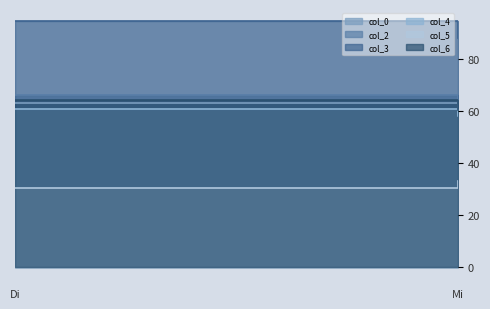

Does the chart display data point markers on the line(s)?

No